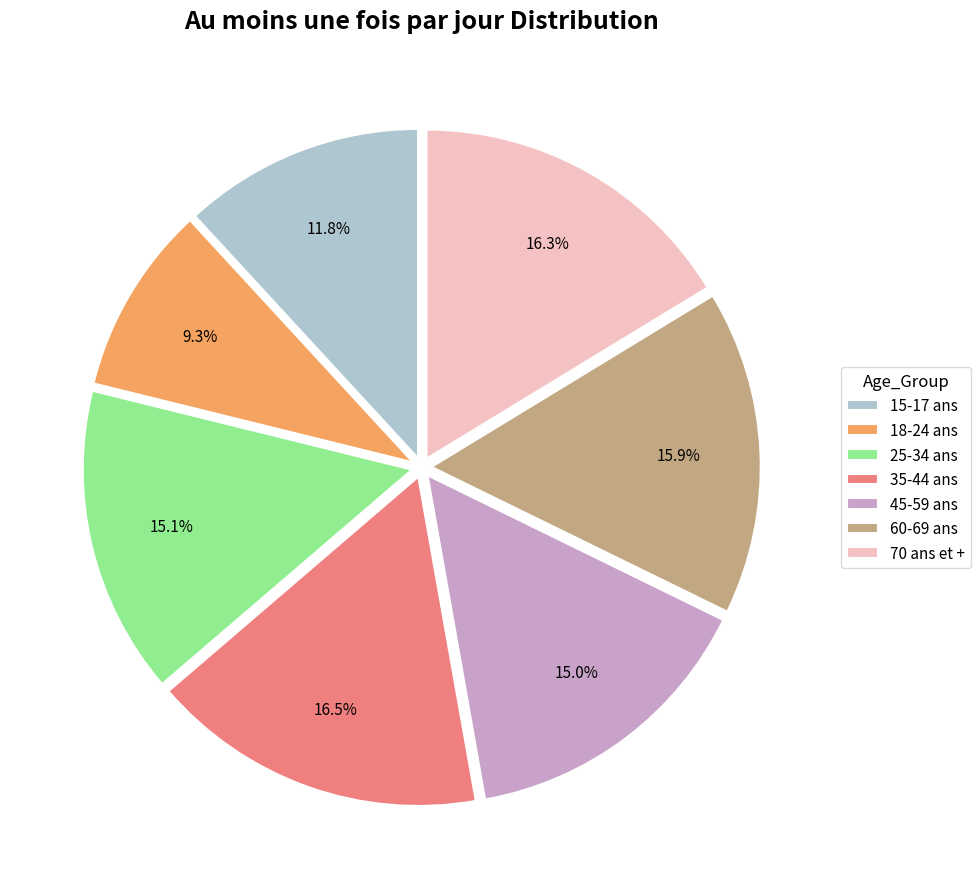

To the nearest percent, what percentage of the pie is 25-34 ans?

15%